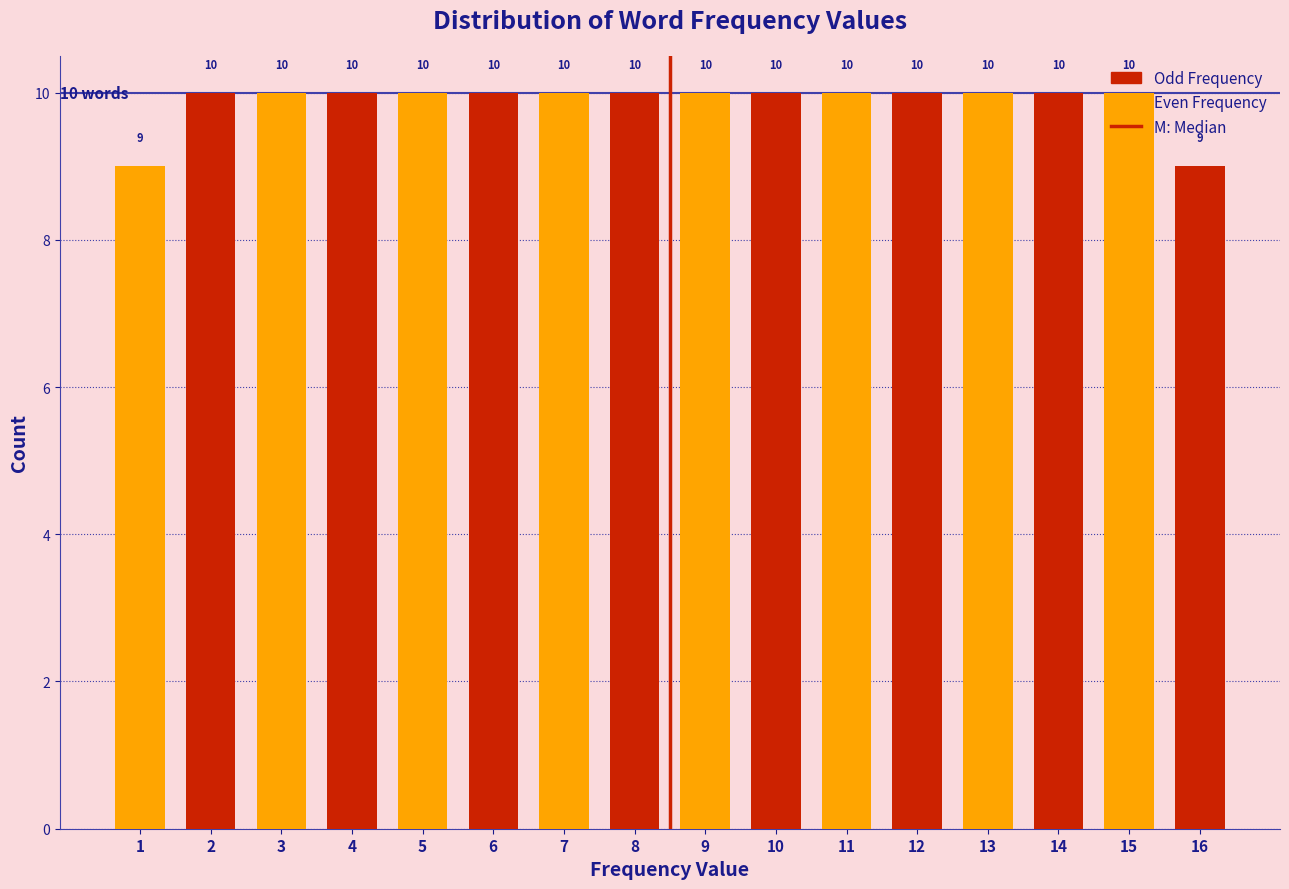

Reading left to right, list every bar in this chart as the range it spans on the x-axis followed by its height.

0.5 to 1.5: 9
1.5 to 2.5: 10
2.5 to 3.5: 10
3.5 to 4.5: 10
4.5 to 5.5: 10
5.5 to 6.5: 10
6.5 to 7.5: 10
7.5 to 8.5: 10
8.5 to 9.5: 10
9.5 to 10.5: 10
10.5 to 11.5: 10
11.5 to 12.5: 10
12.5 to 13.5: 10
13.5 to 14.5: 10
14.5 to 15.5: 10
15.5 to 16.5: 9